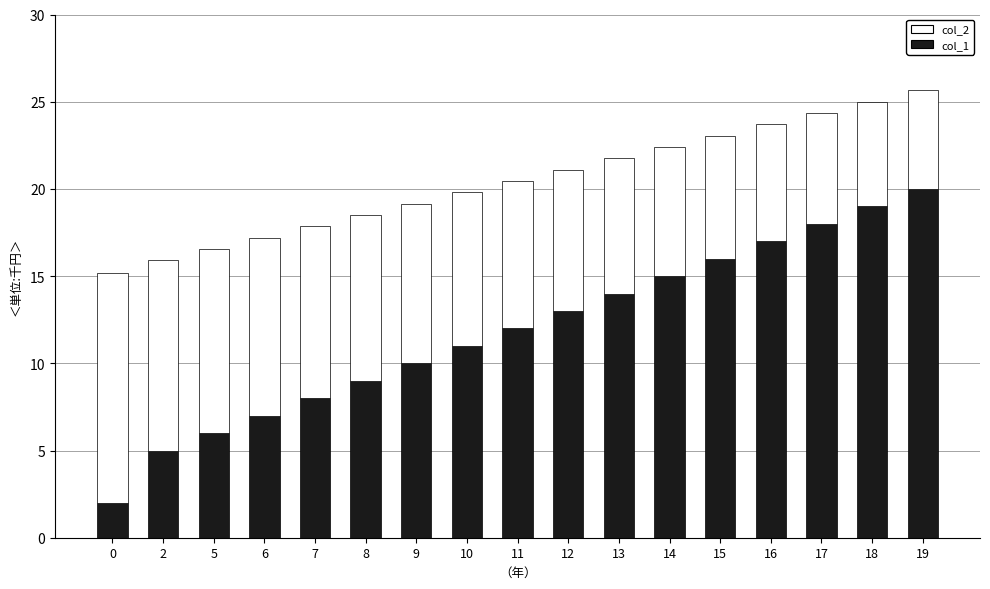

What is the difference between the maximum and minimum values in the col_1 series?

18.0